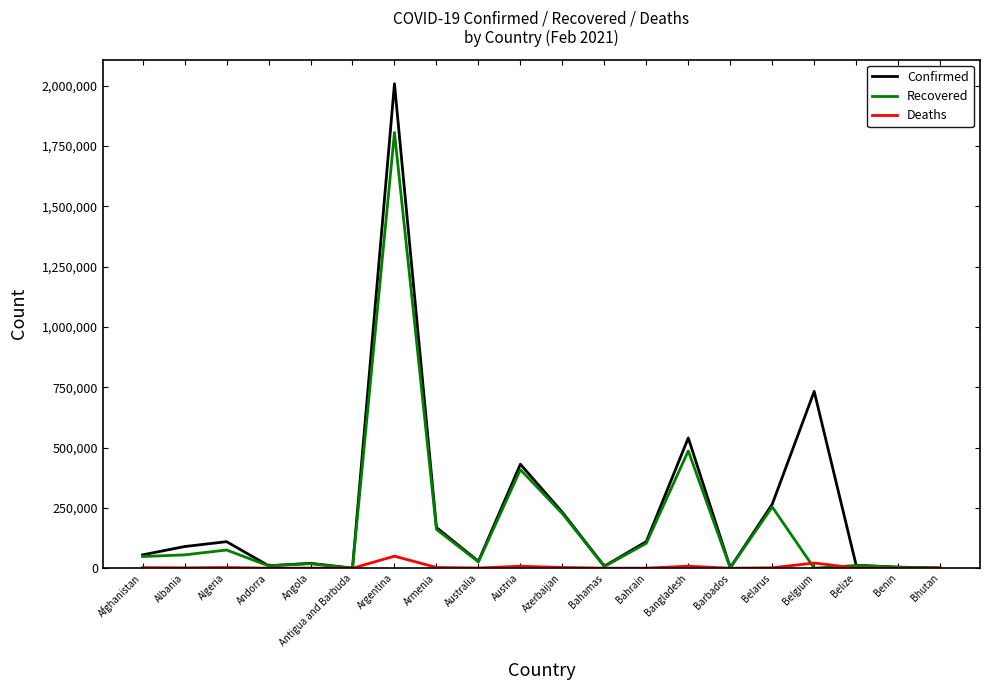

Where is Recovered nearest to the value 903130?

Bangladesh